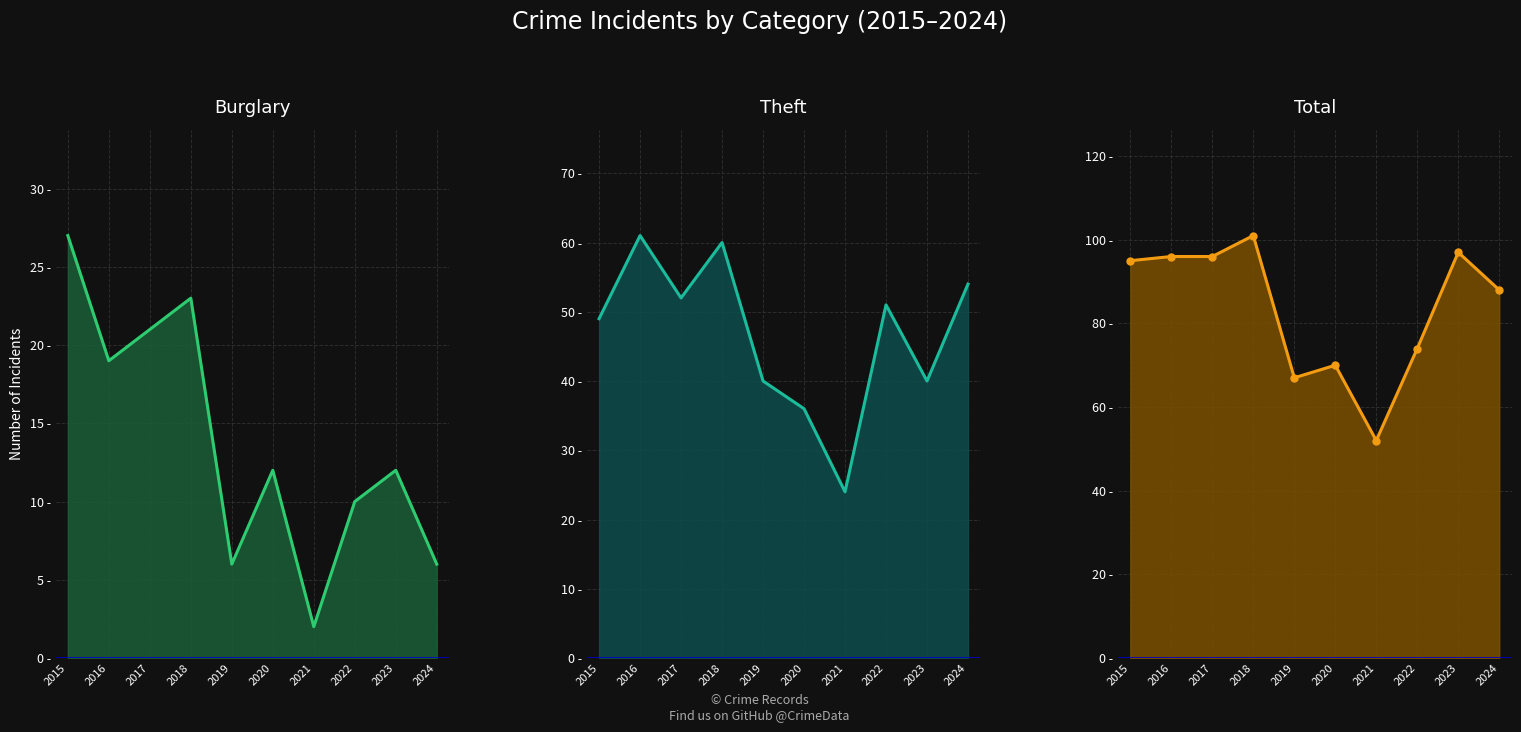

At which category does Burglary line reach its first local valley?

2016